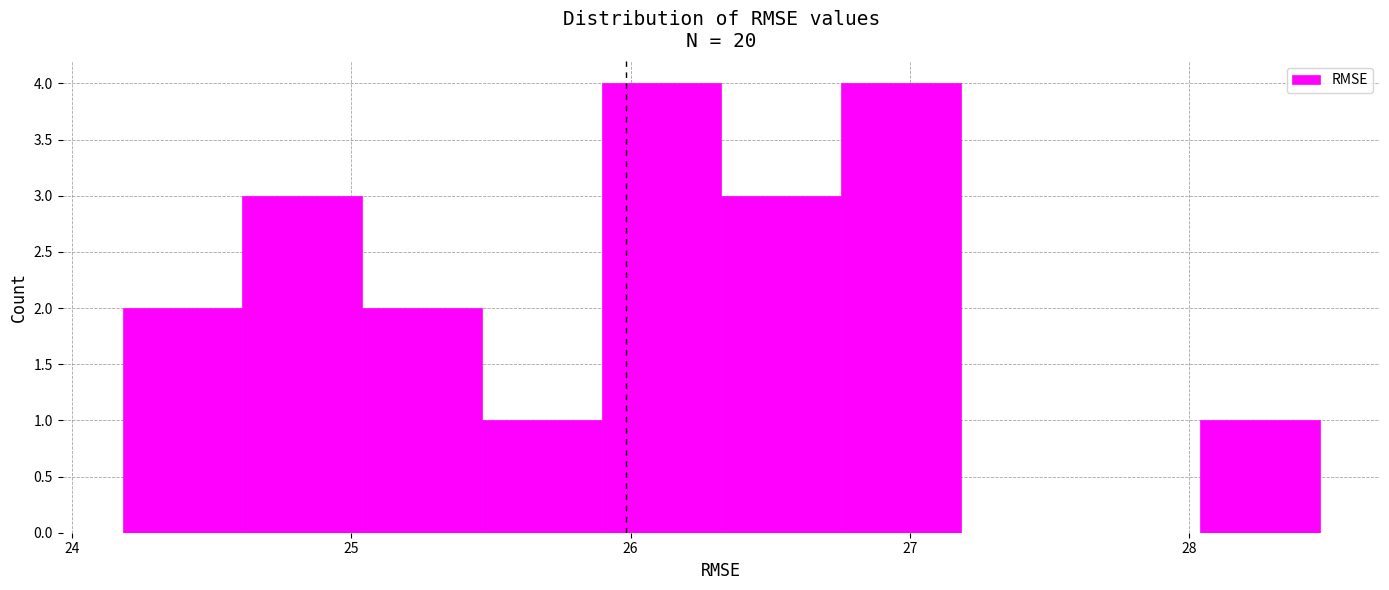

How tall is the bar that spans 25.9 to 26.3 on the x-axis? Neither the bar edges nor the heights are printed on the chart, so give them approximately, as read against the axes.

4